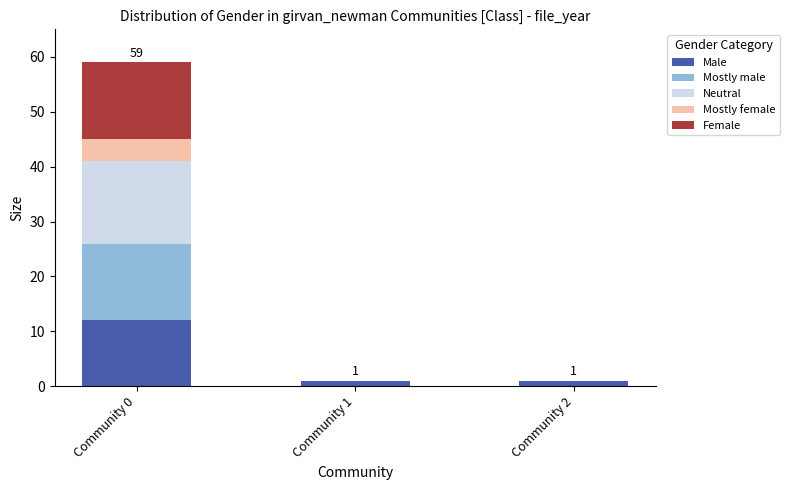

Reading left to right, list the values for the Male series.

Community 0=12	Community 1=1	Community 2=1